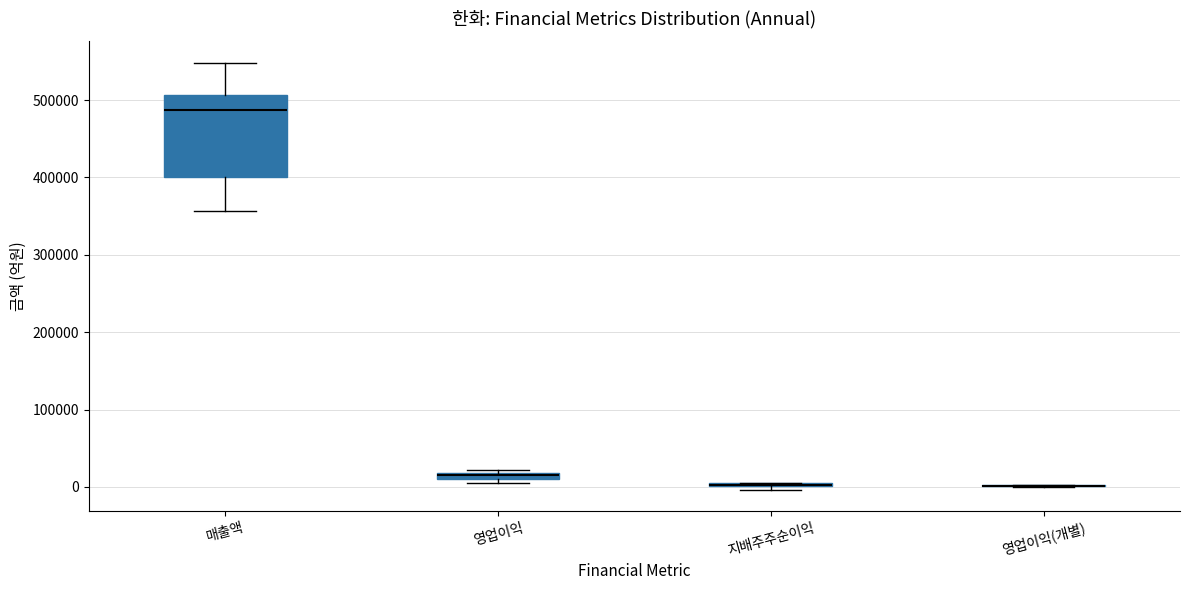

Comparing the boxes themselves (not the whiskers), which one is the tallest?

매출액